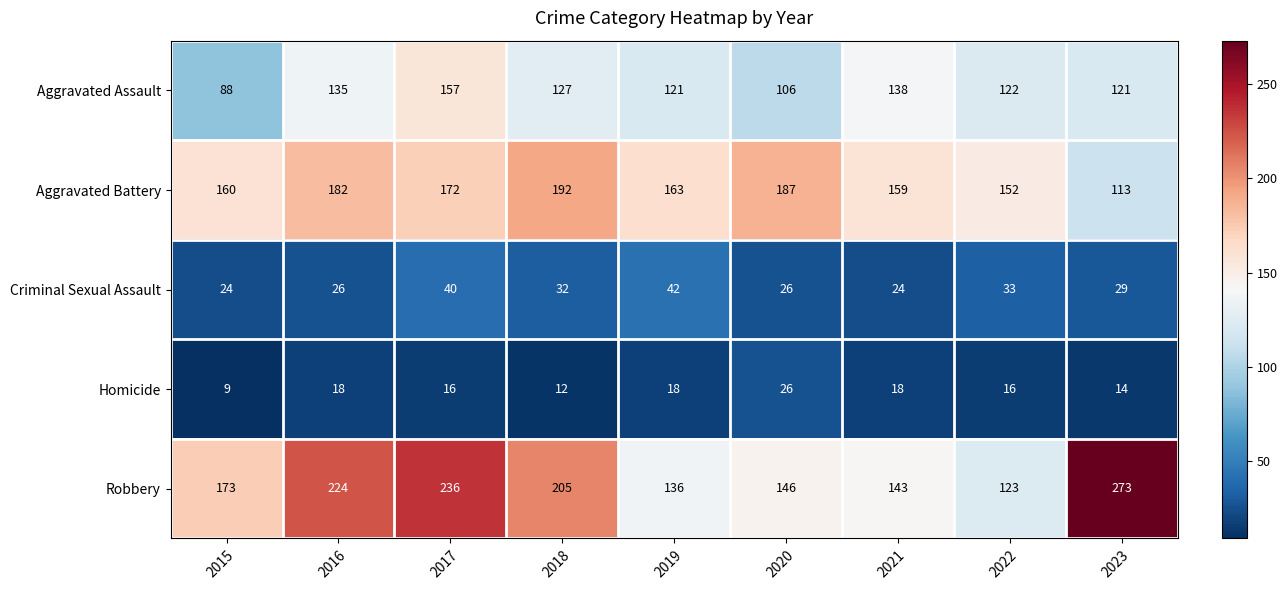

Which category has the lowest value in the Robbery series?

2022